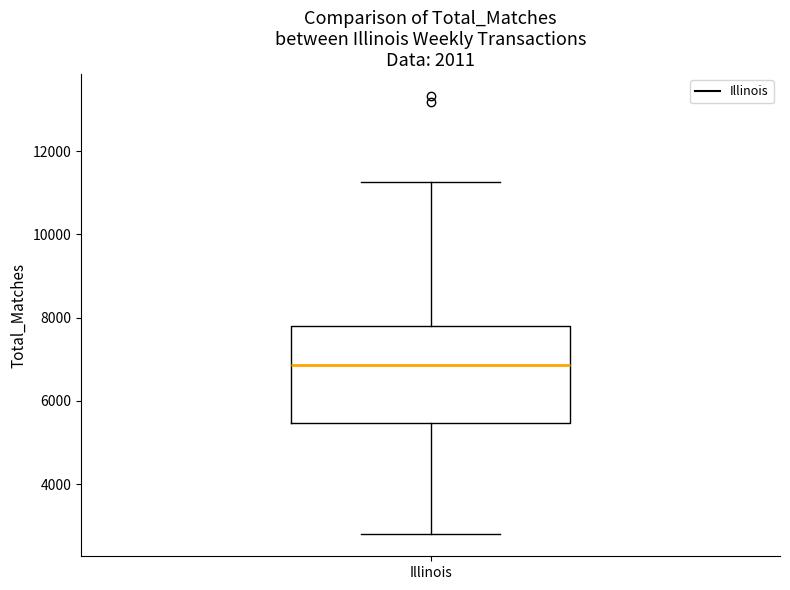

Read this box plot against the y-axis: the position of the median line, the range covered by the box, and the ends of both whiskers. The values are not printed on the chart, so give them approximately, as read against the axis.

median 6800, box 5400 to 7800, whiskers 2800 to 11200